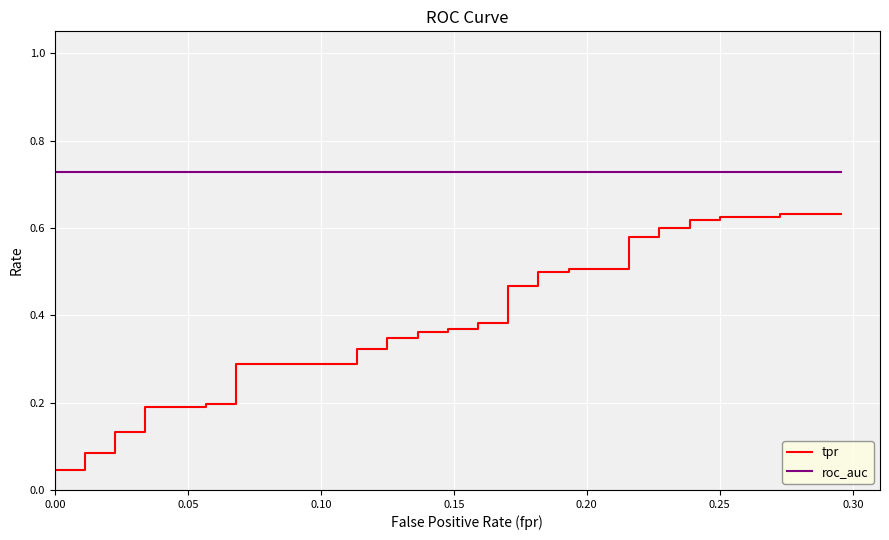

Rank the series by their average value, from highest to lowest.

roc_auc, tpr